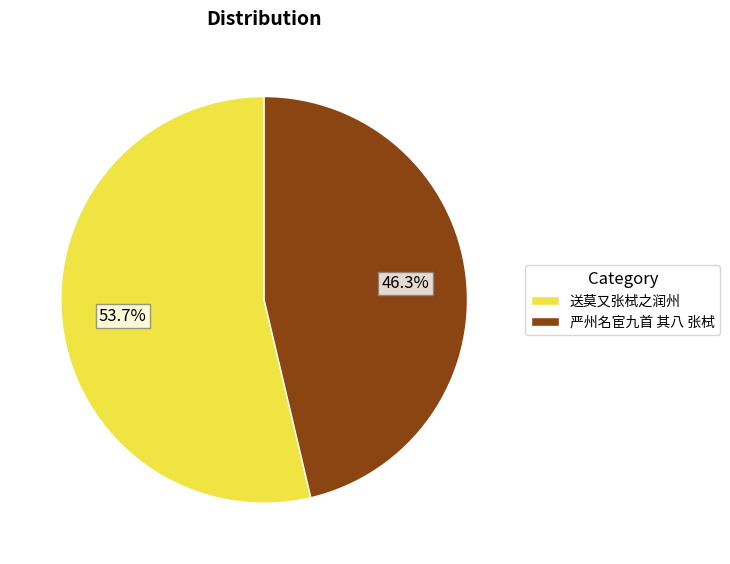

Do 严州名宦九首 其八 张栻 and 送莫又张栻之润州 together represent more than half of the pie?

Yes